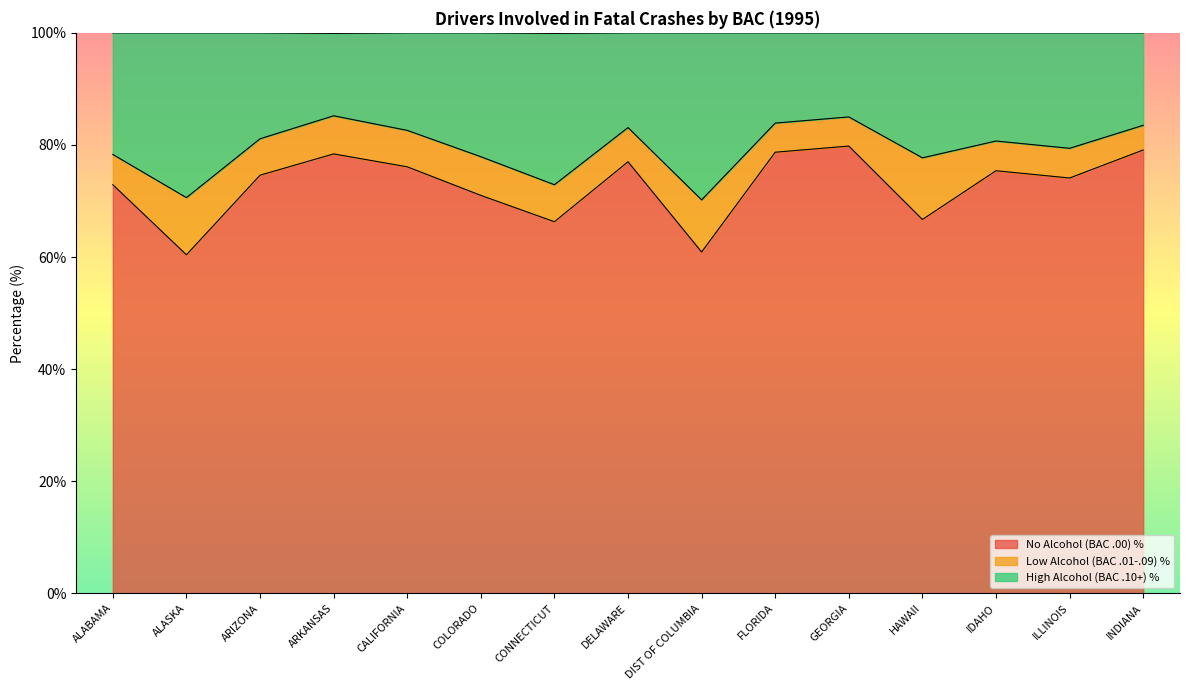

At which category does No Alcohol (BAC .00) % reach its first local peak?

ARKANSAS